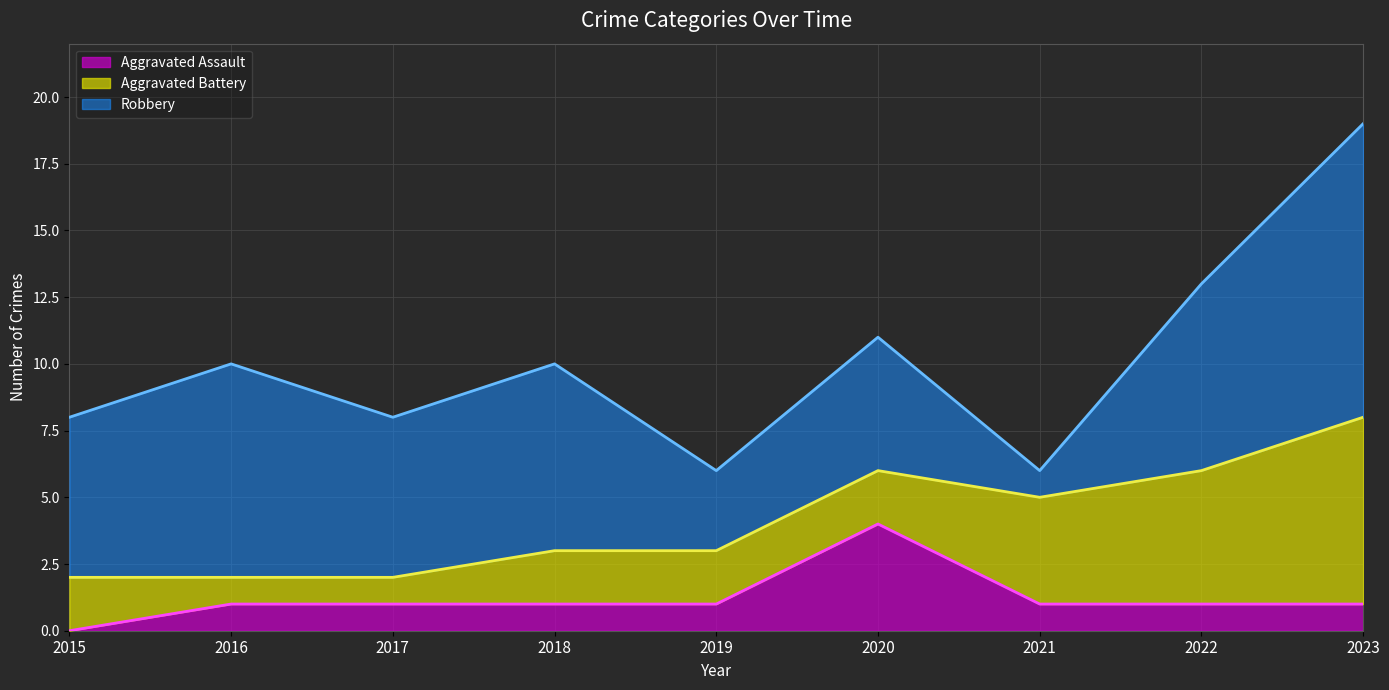

How many data points does each series have?

9